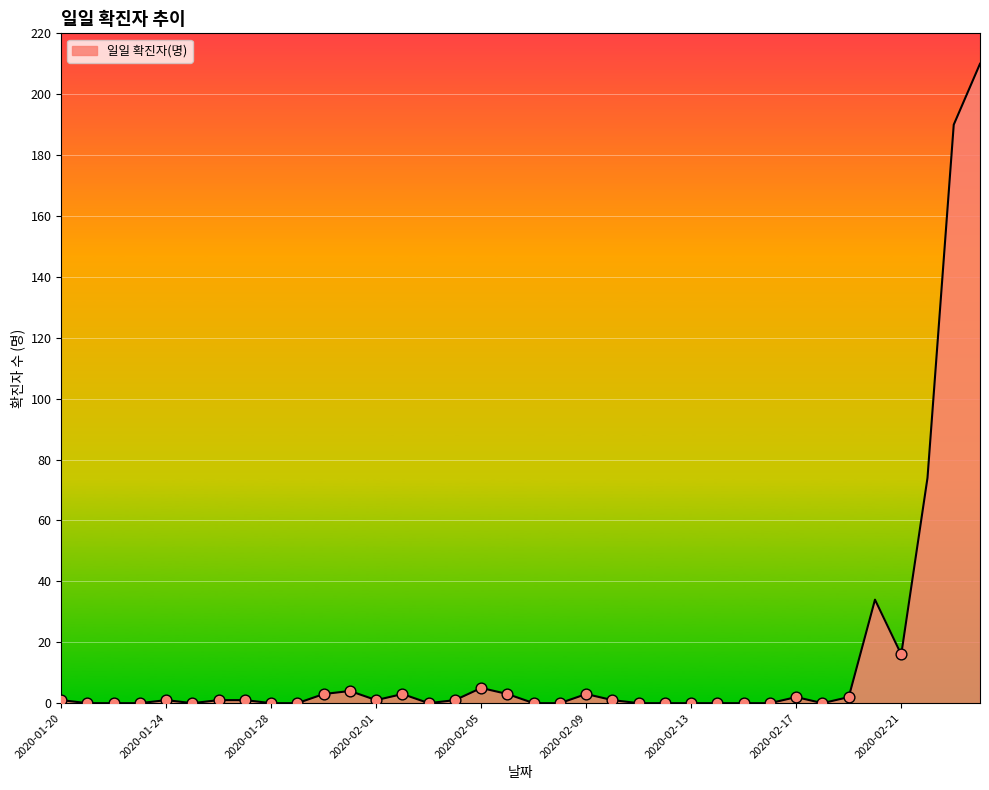

What is the maximum value shown in the chart?

210